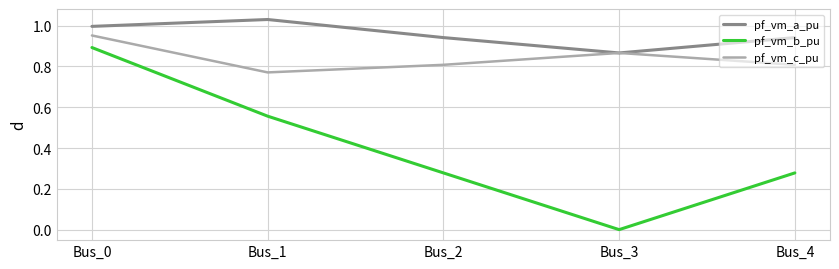

List the series in order of their overall mean, lowest first.

pf_vm_b_pu, pf_vm_c_pu, pf_vm_a_pu